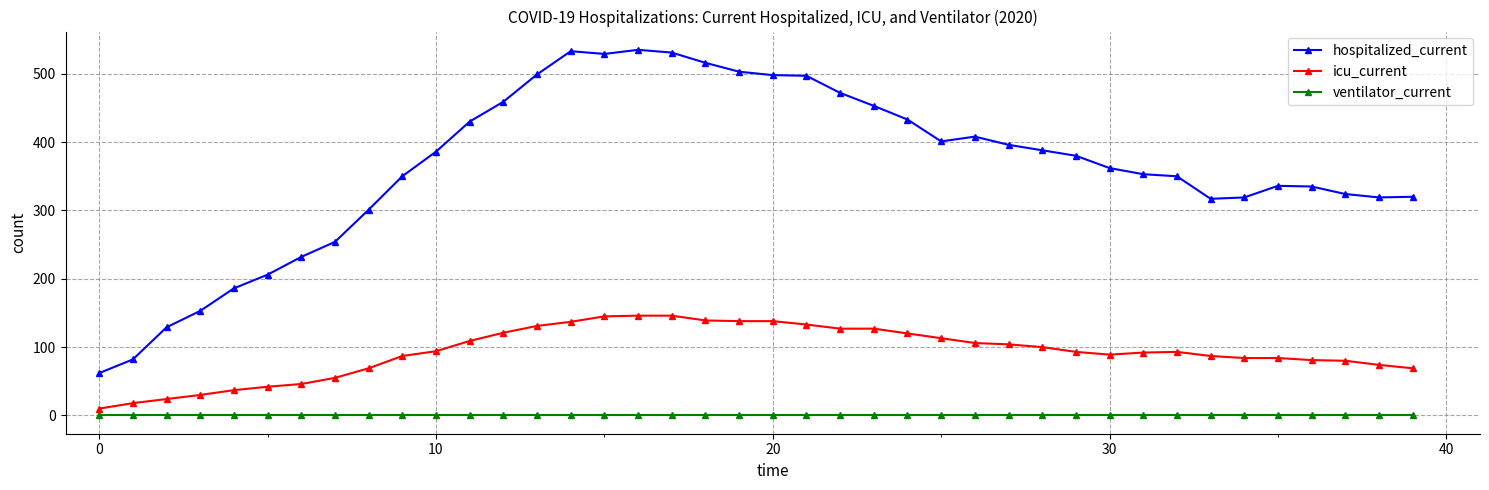

What are all the series names shown in the legend?

hospitalized_current, icu_current, ventilator_current